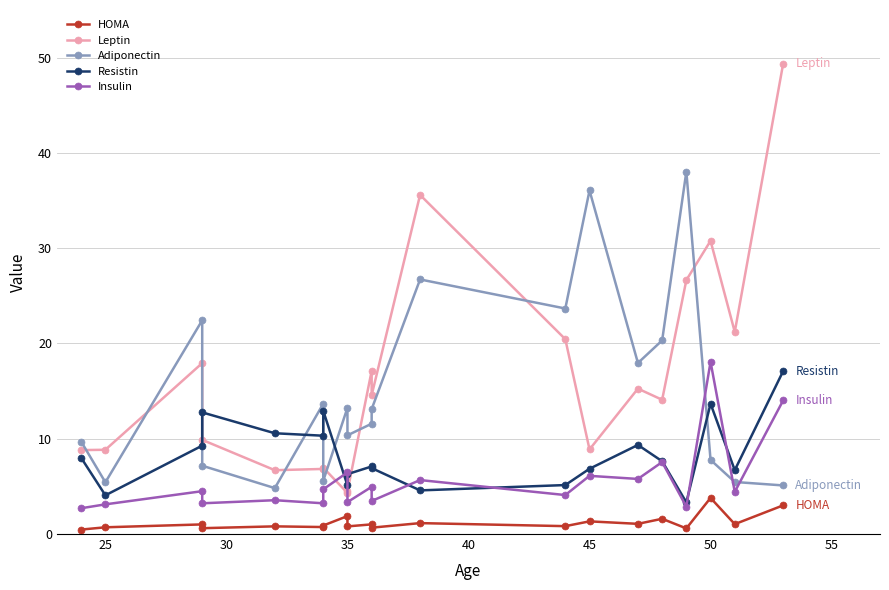

What position from the left is 25?

2